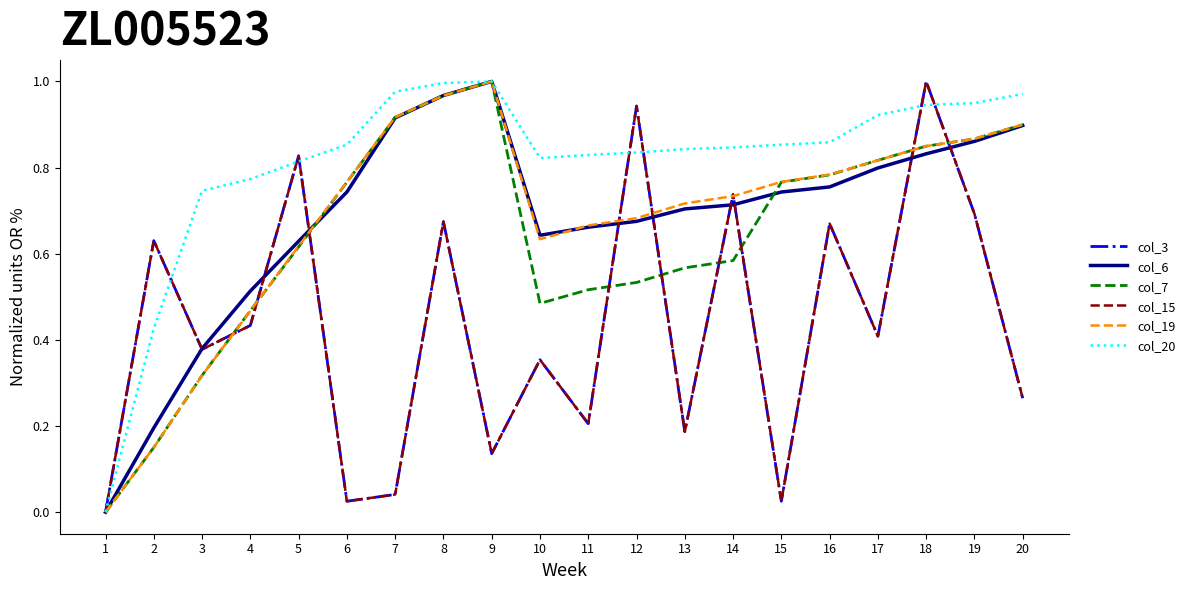

Is the value of col_6 at 1 greater than the value of col_15 at 6?

No